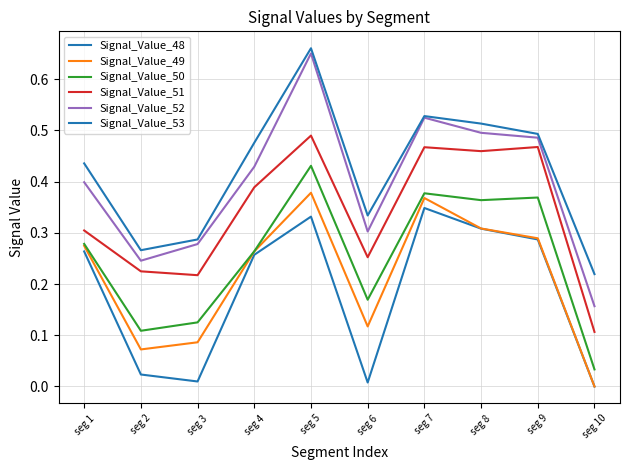

Between seg 7 and seg 10, which series saw the biggest shift?

Signal_Value_52